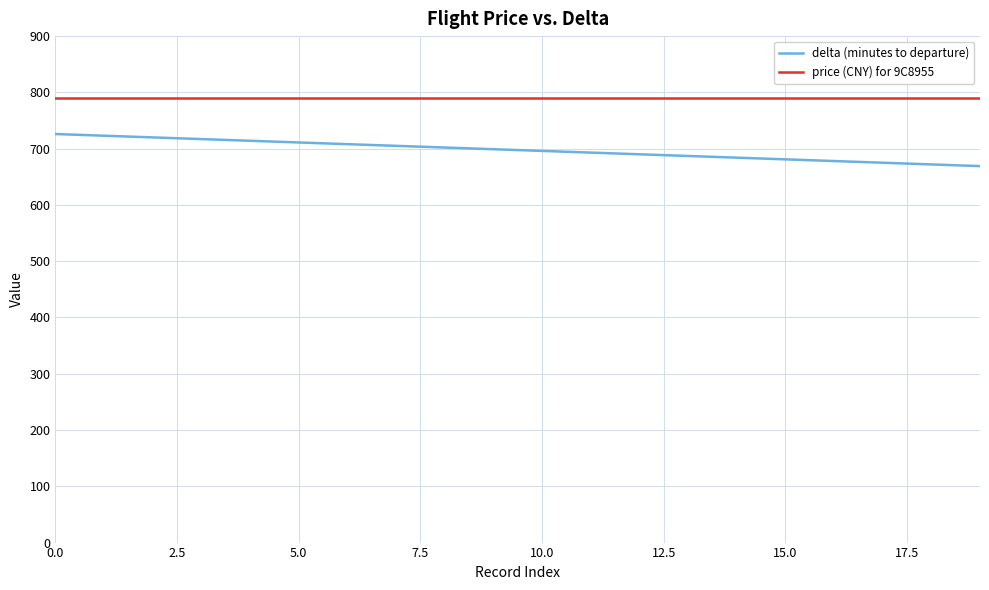

What is the sum of all delta (minutes to departure) values?

13950